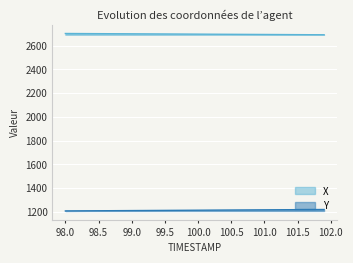

Which series has the largest total across all categories?

X